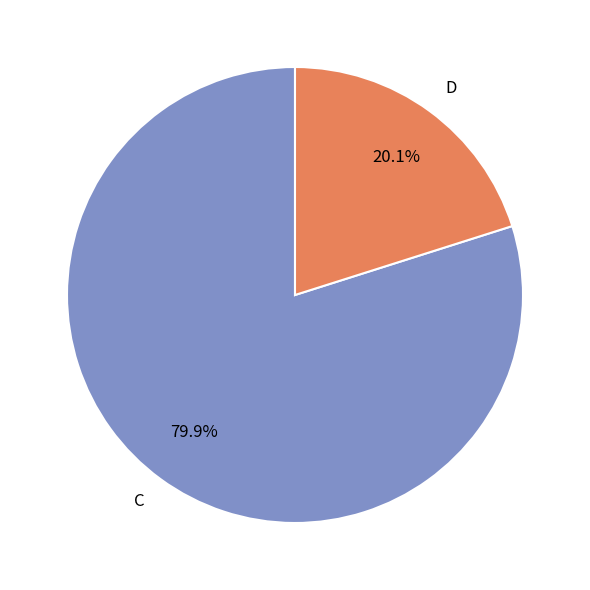

To the nearest percent, what is the average slice percentage?

50%